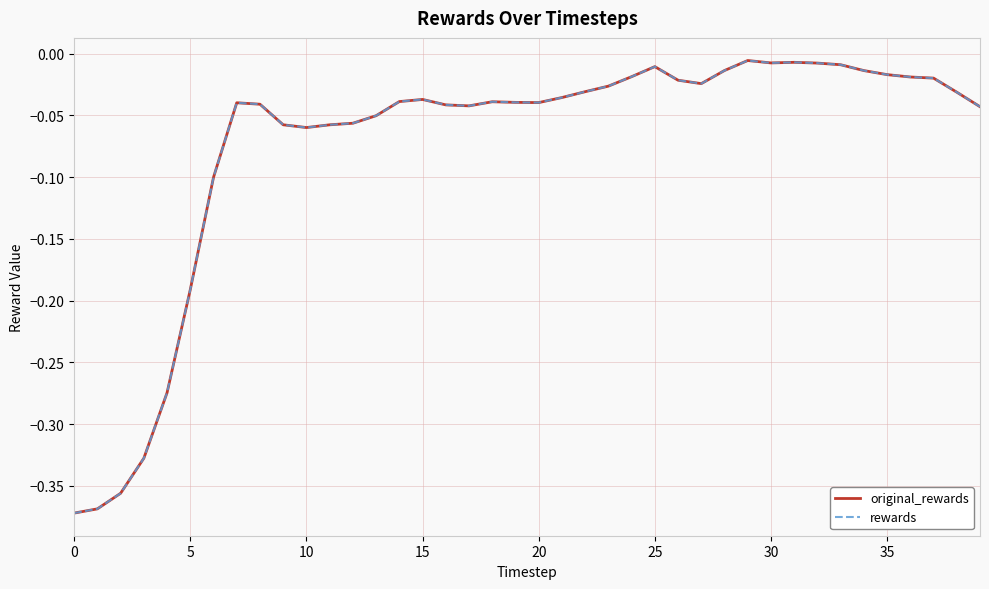

What is the label of the 39th point from the left?

38